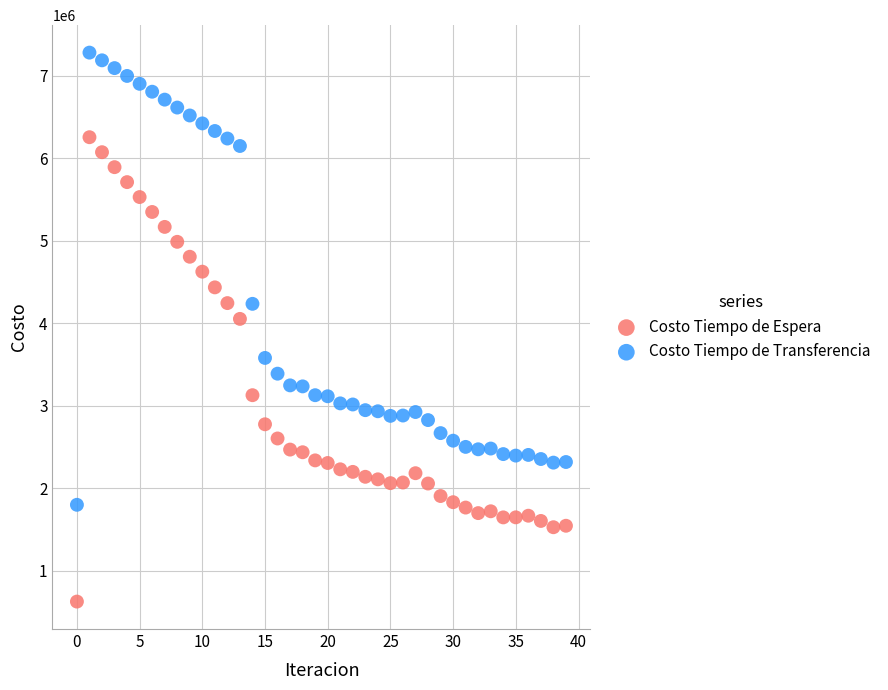

Which series contains the lowest Y value?

Costo Tiempo de Espera